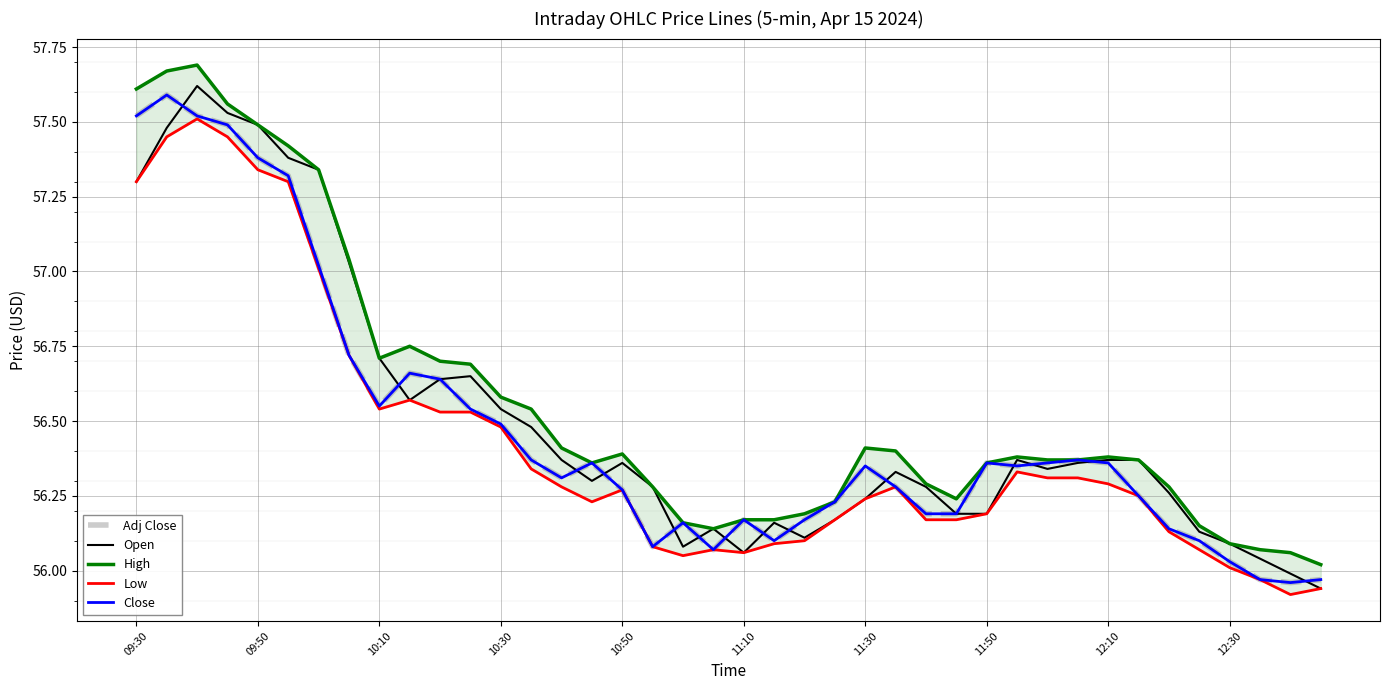

Is this an area chart (filled region under the line)?

No